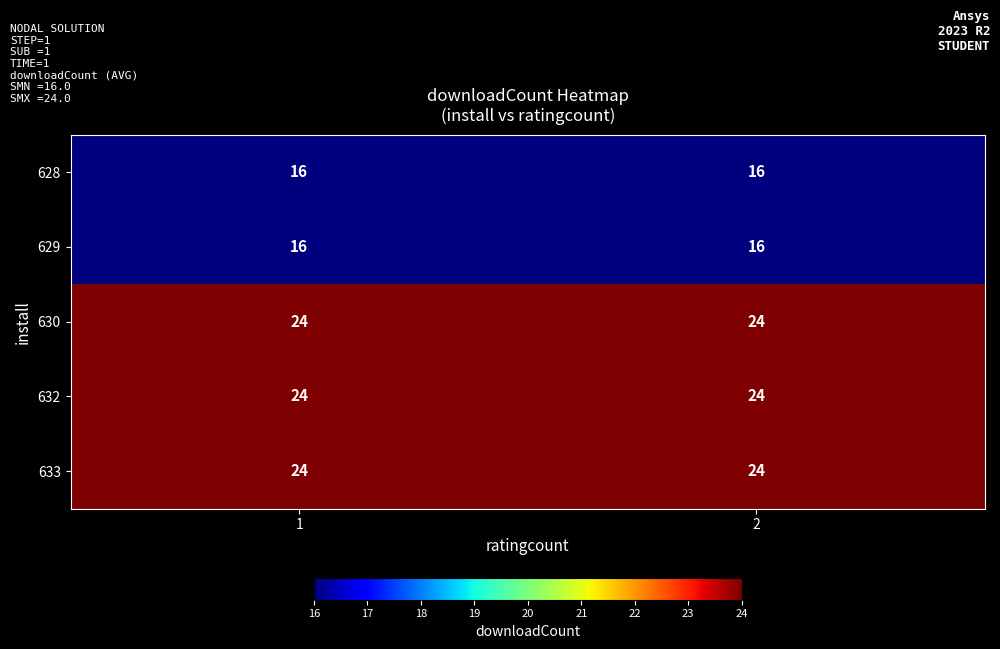

Reading left to right, list all the values displayed in this chart.

628: 1=16	2=16
629: 1=16	2=16
630: 1=24	2=24
632: 1=24	2=24
633: 1=24	2=24